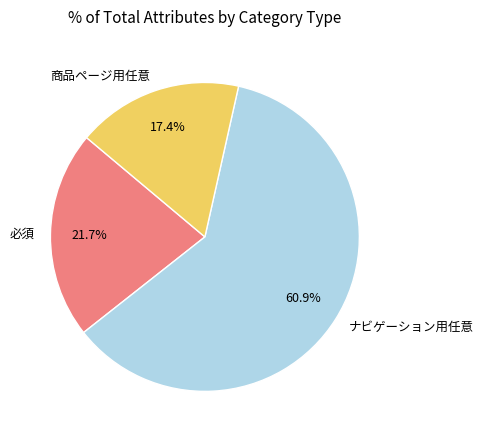

Which category has the smallest portion of the pie?

商品ページ用任意